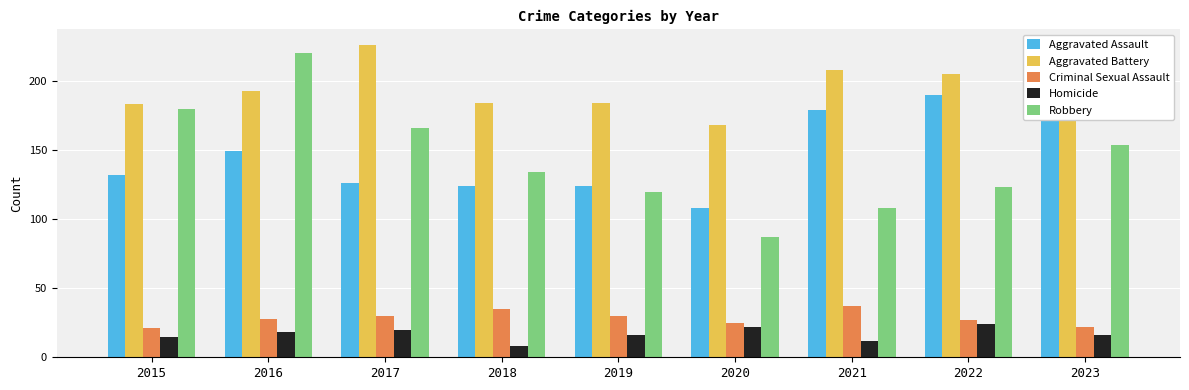

How many values in the Aggravated Assault series are below 132?

4